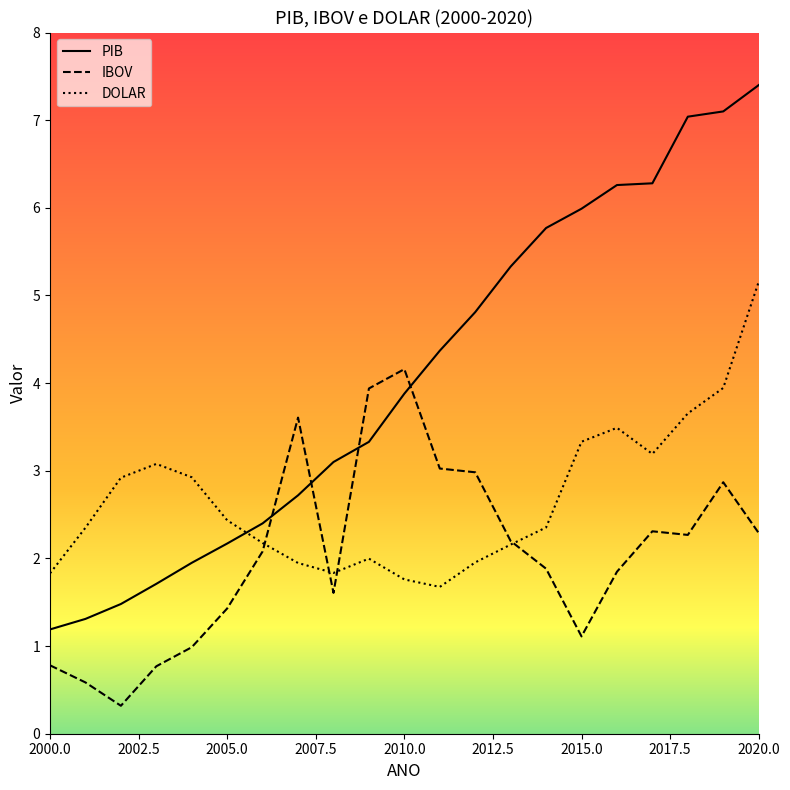

List the series in order of their peak value, highest first.

PIB, DOLAR, IBOV